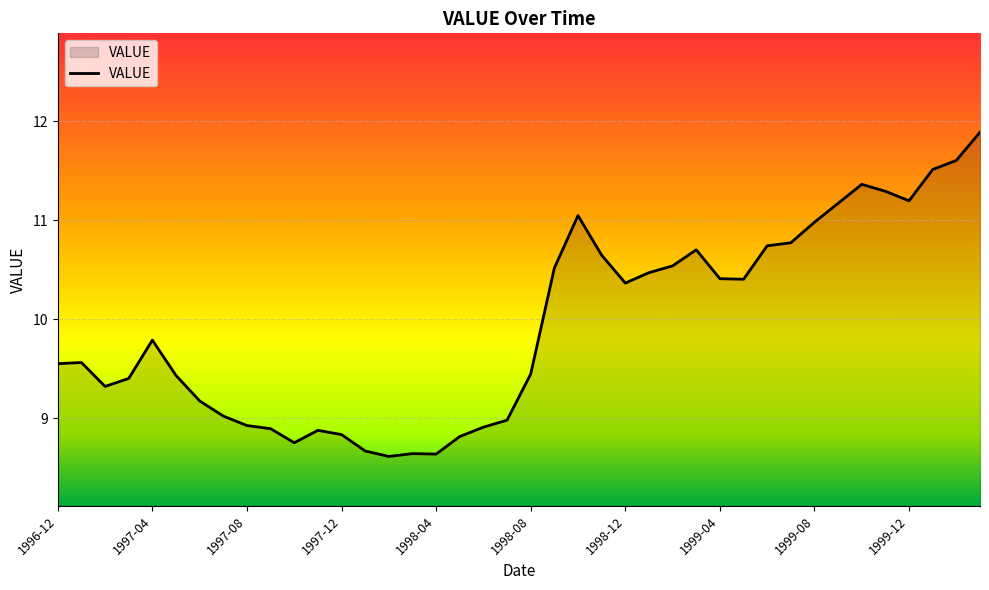

What is the average value?

9.9